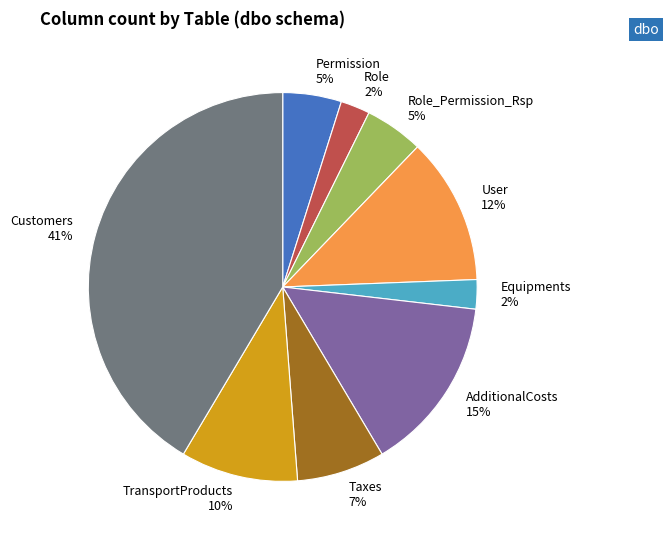

To the nearest percent, what is the average slice percentage?

11%